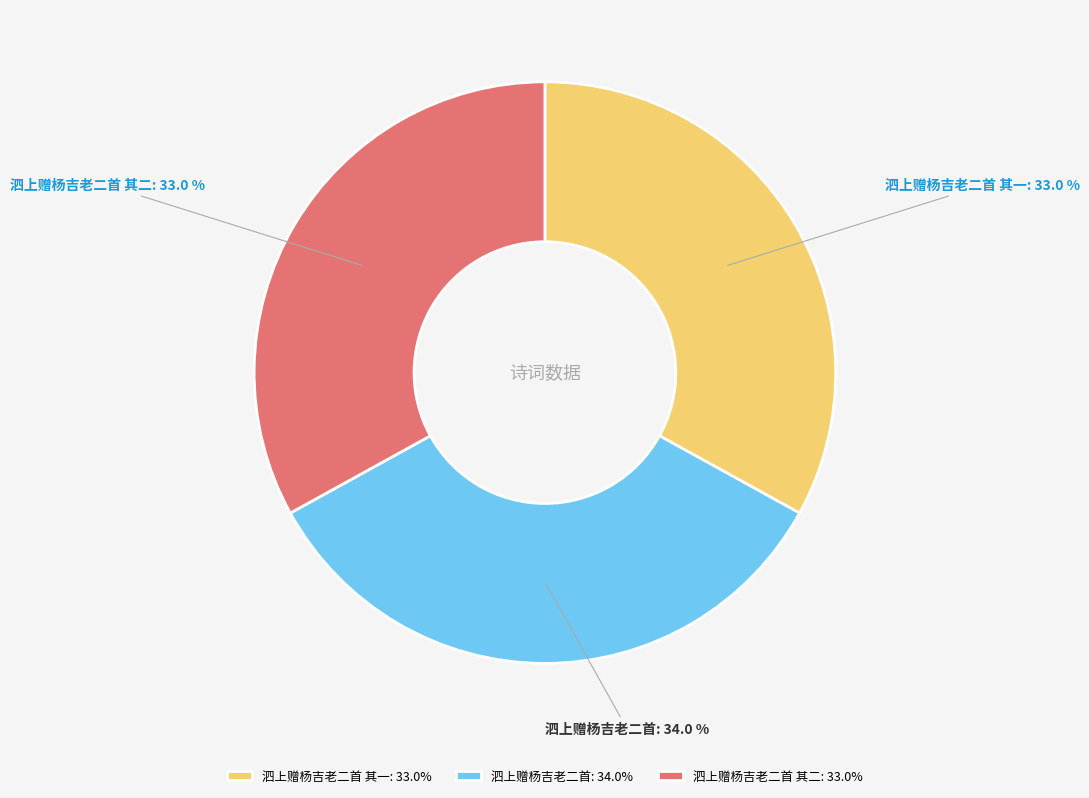

Does 泗上赠杨吉老二首 represent more than half of the total?

No